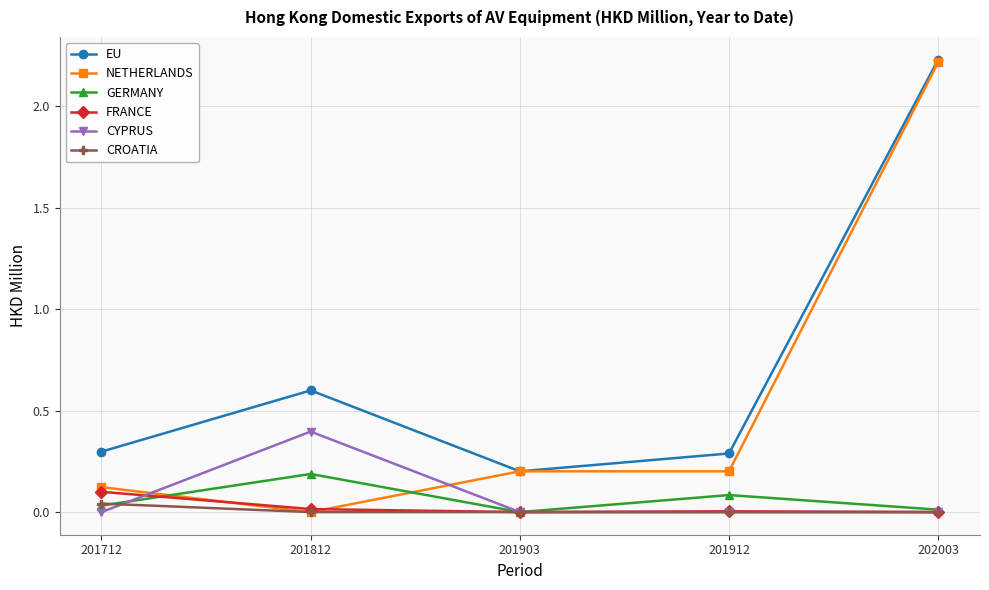

How many lines are shown in the chart?

6